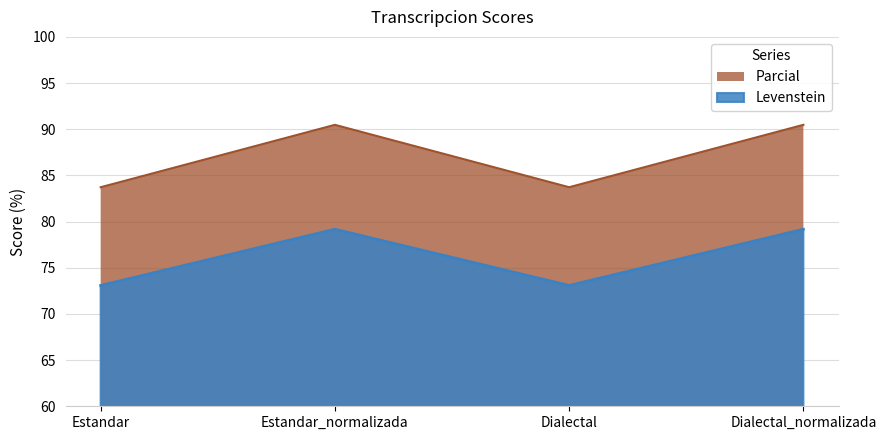

How many lines are shown in the chart?

2